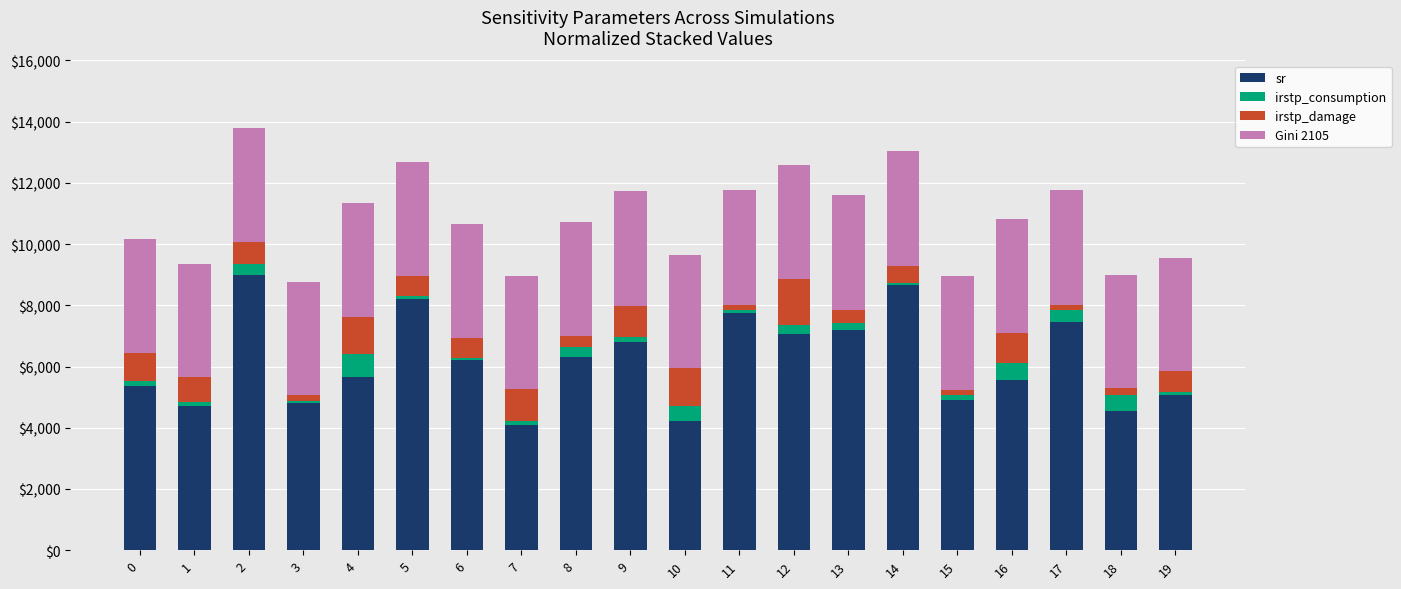

The value of sr at 5 is 13697.0. True or false?

False